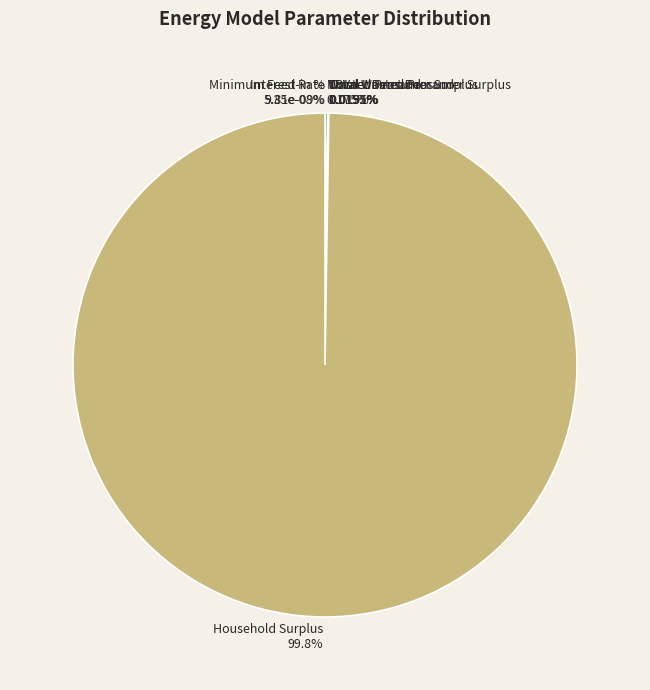

Count the number of slices in the pie.

8